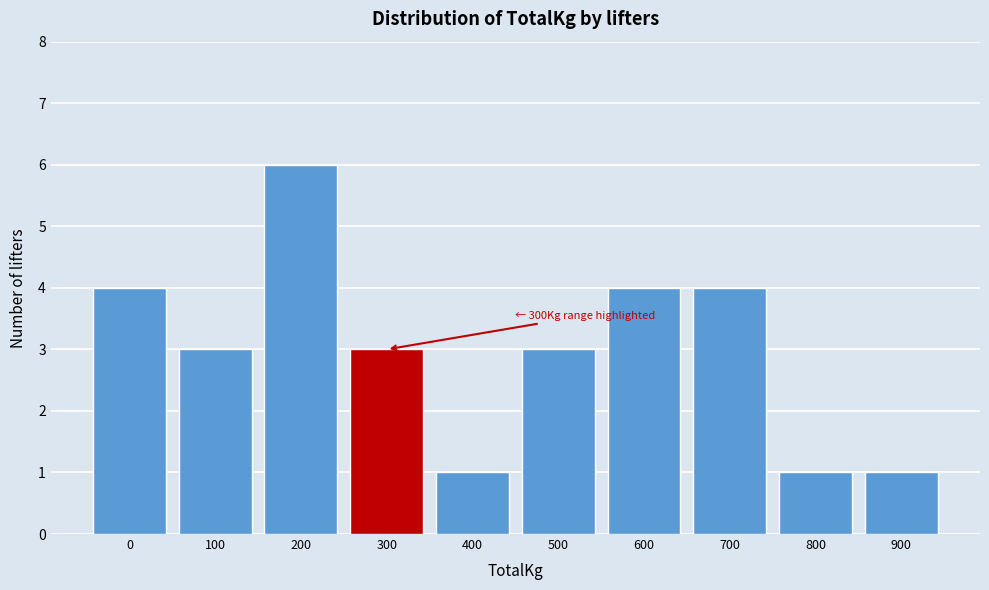

Reading right to left, extract all data points from this chart.

900=1	800=1	700=4	600=4	500=3	400=1	300=3	200=6	100=3	0=4